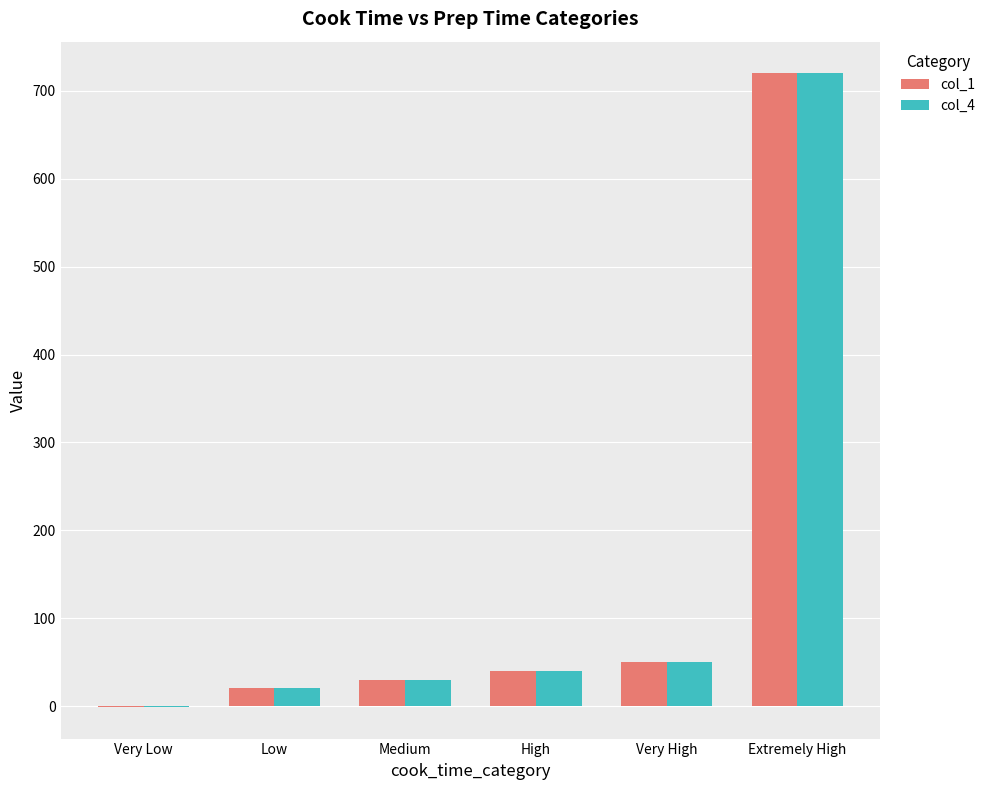

Which category has the highest value in the col_4 series?

Extremely High